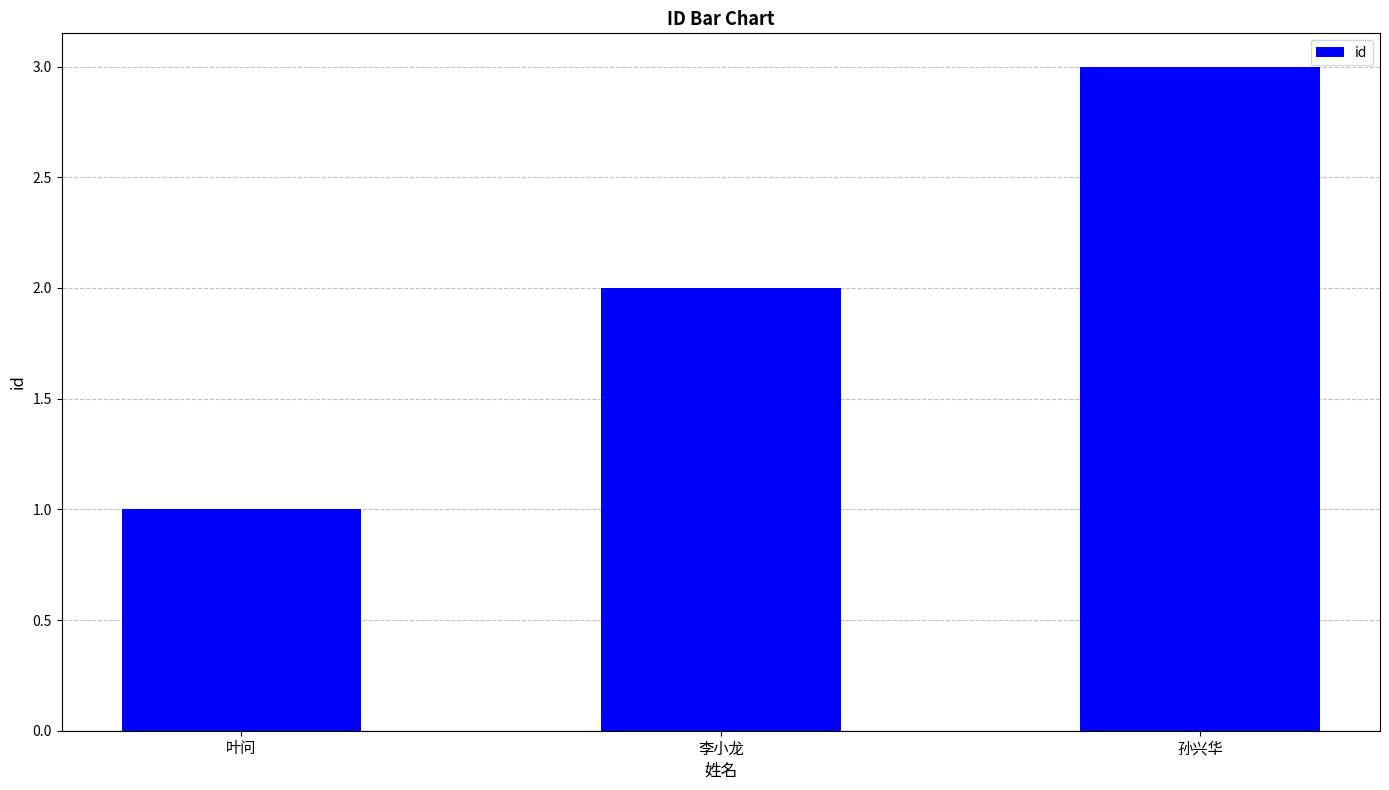

How many categories are shown in the chart?

3